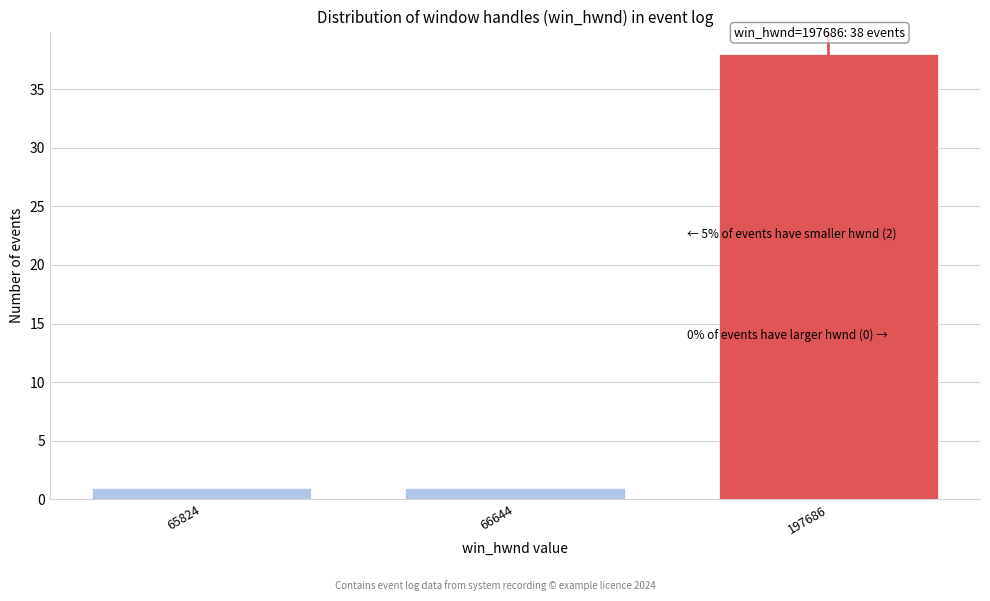

Reading left to right, list all the values displayed in this chart.

65824=1	66644=1	197686=38